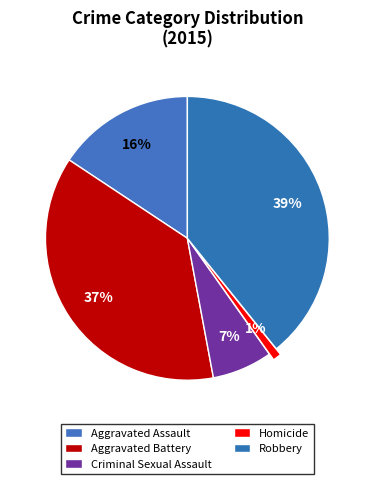

What is the change in value from Aggravated Assault to Criminal Sexual Assault?

-9